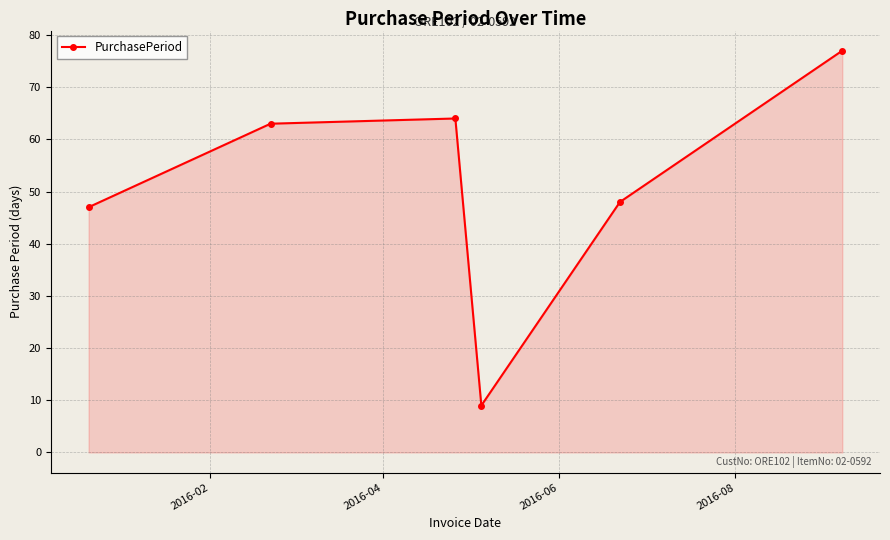

Reading right to left, what are all the values shown in this chart?

77	48	9	64	63	47